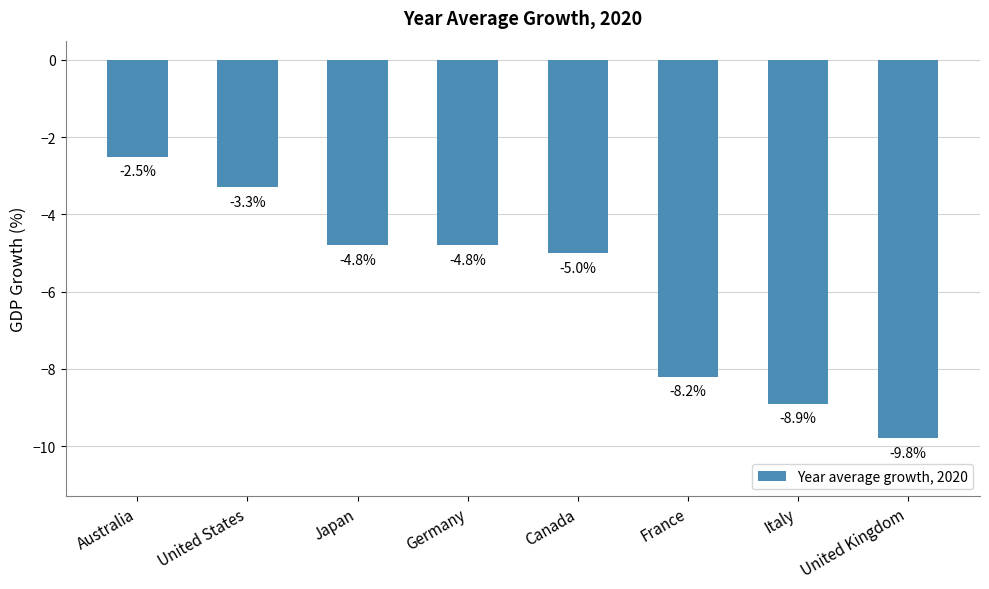

What is the difference between the second highest and second lowest values?

5.6